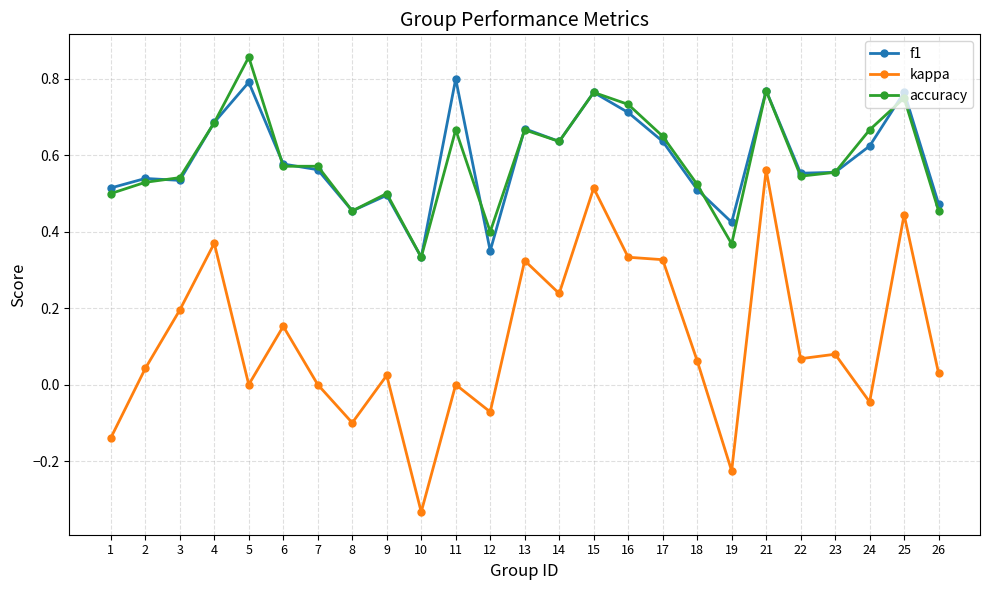

At which label is accuracy closest to 0?

10